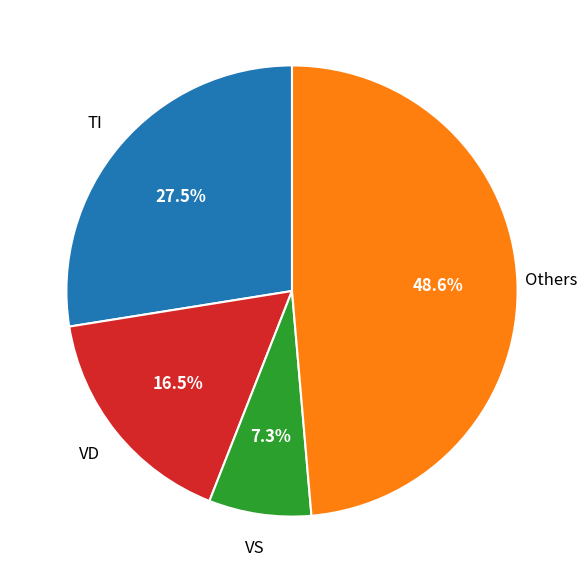

Does any single category account for the majority?

No